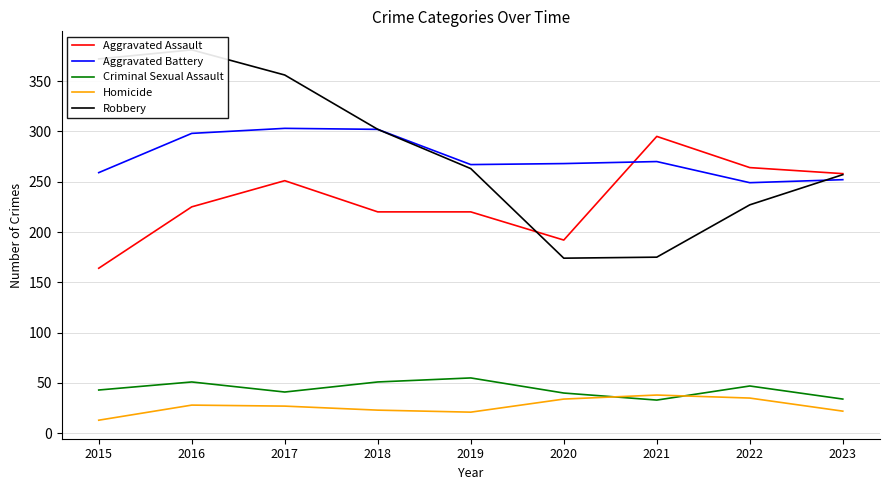

True or false: Aggravated Battery has a value of 268 at 2020.

True